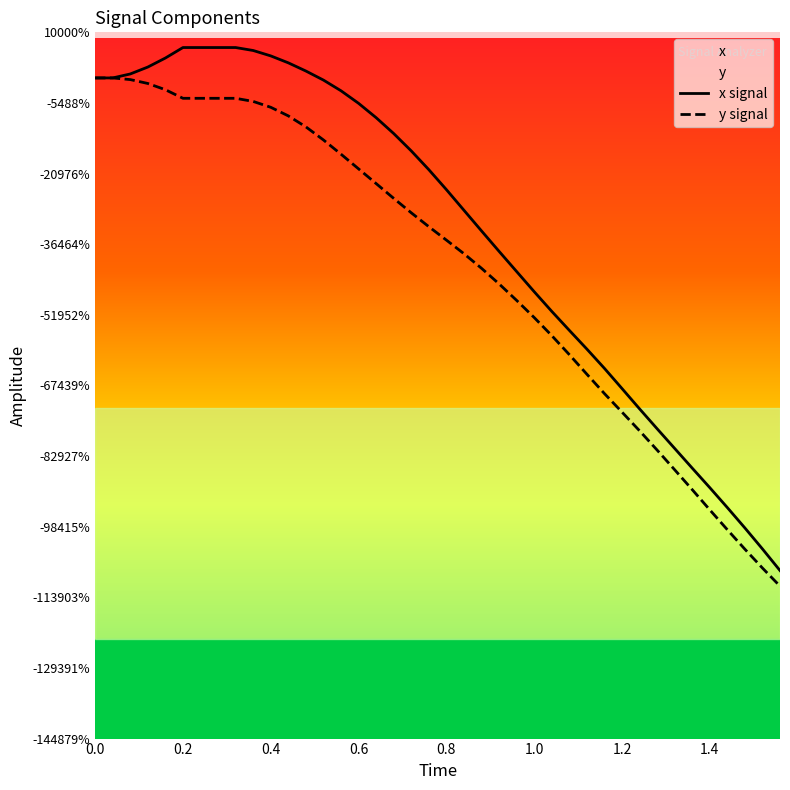

Is this an area chart (filled region under the line)?

No